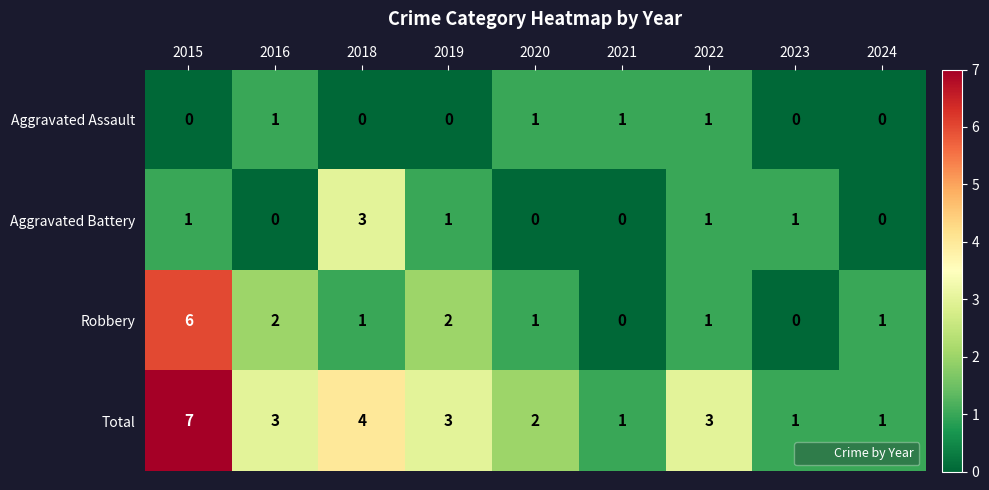

True or false: Aggravated Assault has a value of 1 at 2021.

True